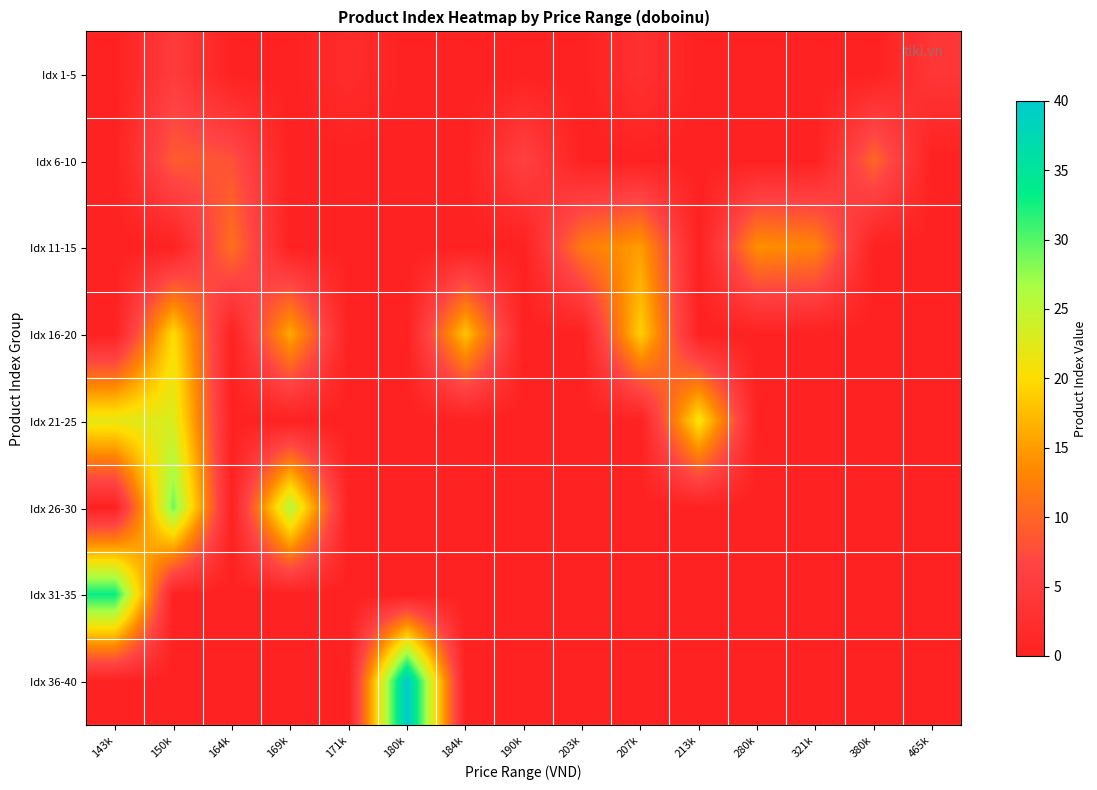

Reading right to left, list all the values displayed in this chart.

Idx 1-5: 465k=4	380k=0	321k=0	280k=0	213k=0	207k=3	203k=0	190k=0	184k=0	180k=0	171k=2	169k=0	164k=0	150k=5	143k=0
Idx 6-10: 465k=0	380k=10	321k=0	280k=0	213k=0	207k=0	203k=0	190k=6	184k=0	180k=0	171k=0	169k=0	164k=8	150k=9	143k=0
Idx 11-15: 465k=0	380k=0	321k=13	280k=14	213k=0	207k=15	203k=12	190k=0	184k=0	180k=0	171k=0	169k=0	164k=11	150k=0	143k=0
Idx 16-20: 465k=0	380k=0	321k=0	280k=0	213k=0	207k=19	203k=0	190k=0	184k=18	180k=0	171k=0	169k=16	164k=0	150k=20	143k=0
Idx 21-25: 465k=0	380k=0	321k=0	280k=0	213k=21	207k=0	203k=0	190k=0	184k=0	180k=0	171k=0	169k=0	164k=0	150k=23	143k=22
Idx 26-30: 465k=0	380k=0	321k=0	280k=0	213k=0	207k=0	203k=0	190k=0	184k=0	180k=0	171k=0	169k=26	164k=0	150k=29	143k=0
Idx 31-35: 465k=0	380k=0	321k=0	280k=0	213k=0	207k=0	203k=0	190k=0	184k=0	180k=0	171k=0	169k=0	164k=0	150k=0	143k=33
Idx 36-40: 465k=0	380k=0	321k=0	280k=0	213k=0	207k=0	203k=0	190k=0	184k=0	180k=40	171k=0	169k=0	164k=0	150k=0	143k=0